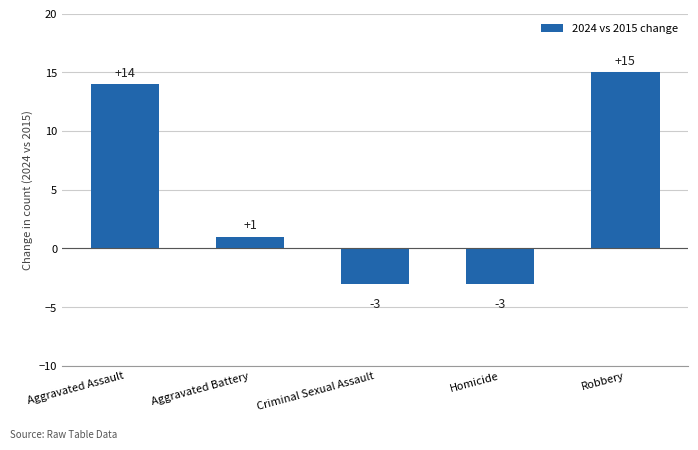

Where does the data first go above 1?

Aggravated Assault